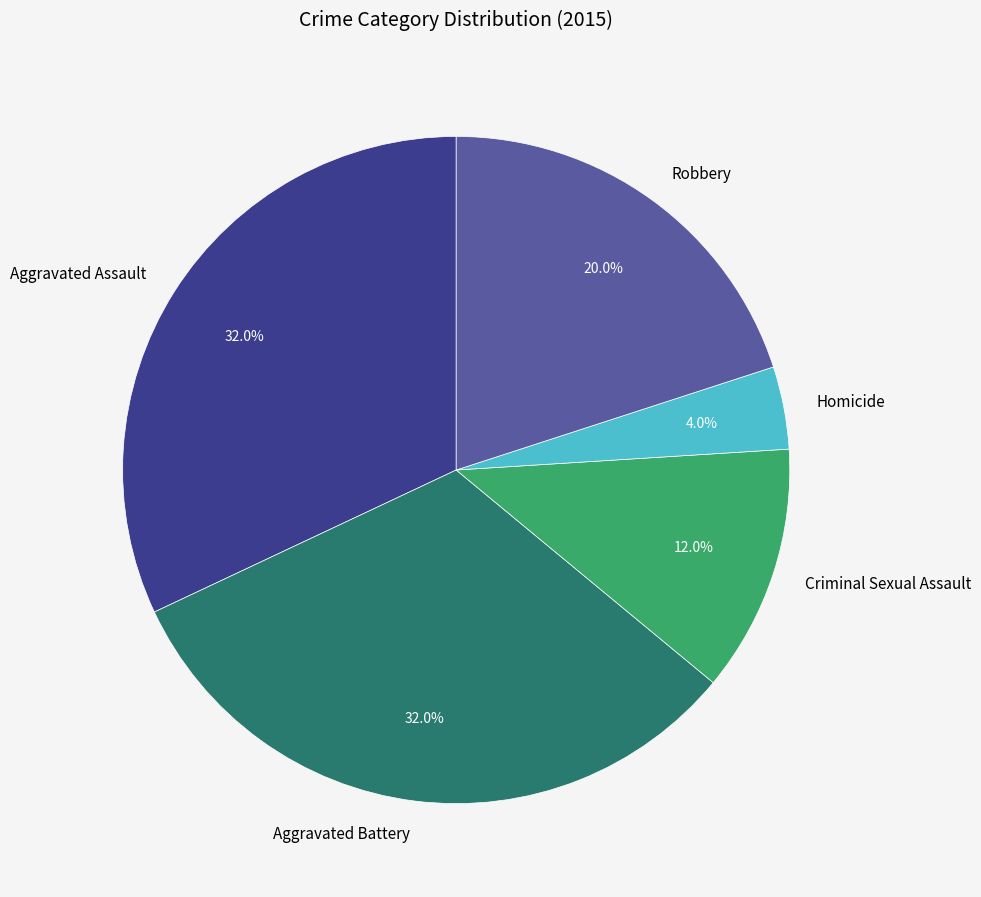

Between Aggravated Assault and Homicide, which is larger?

Aggravated Assault